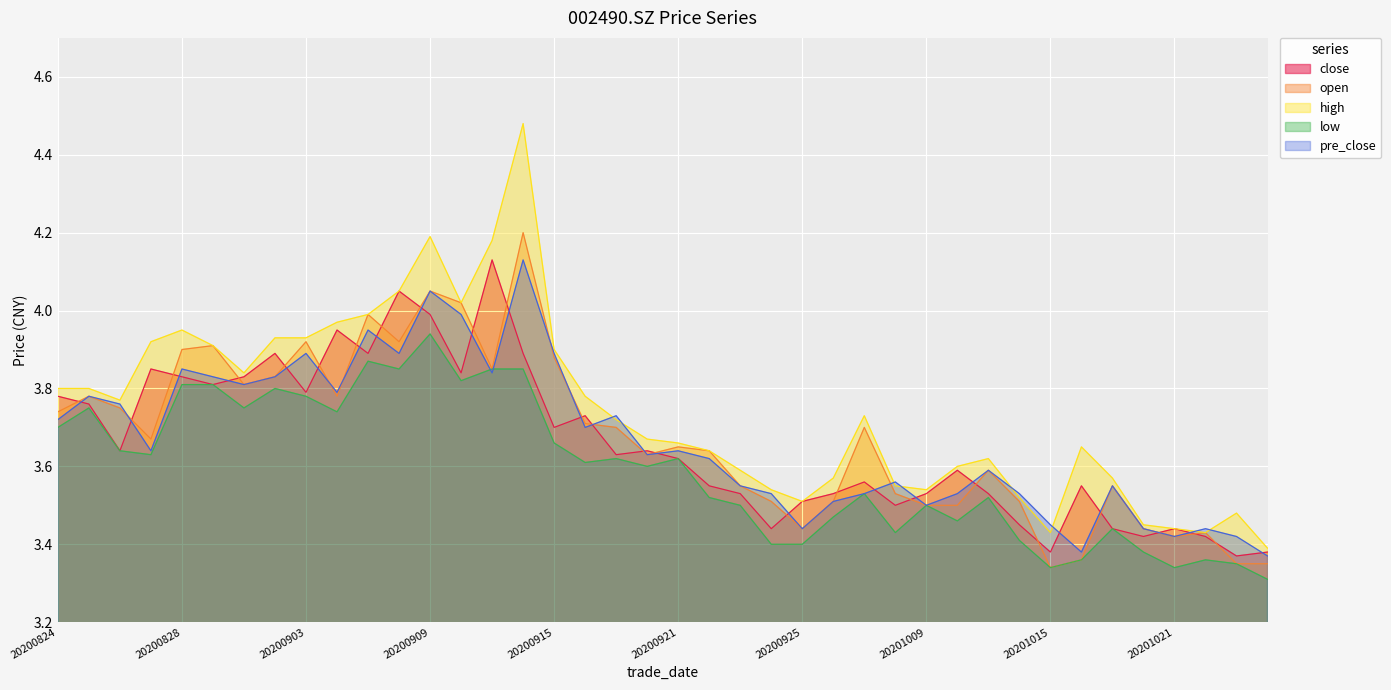

In close, how many points are lower than both neighbors (excluding endpoints)?

12